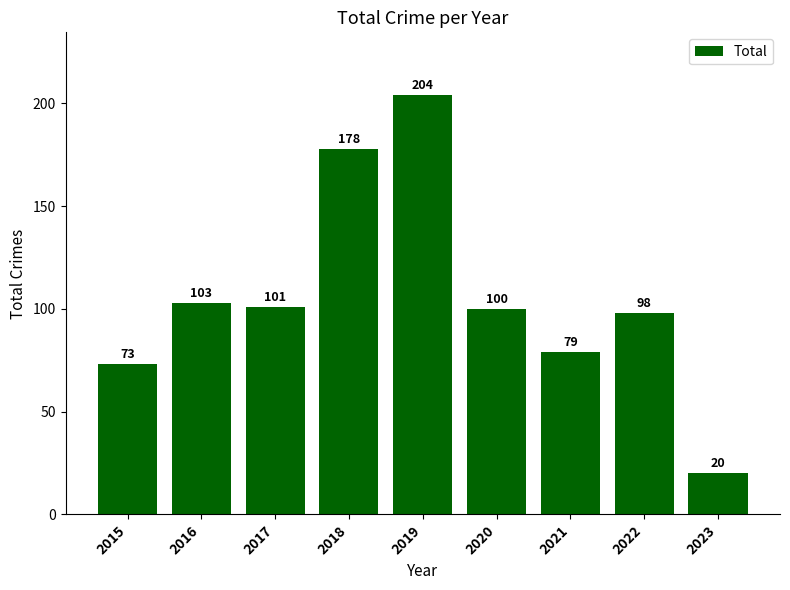

Is it true that the value at 2022 is 159?

False